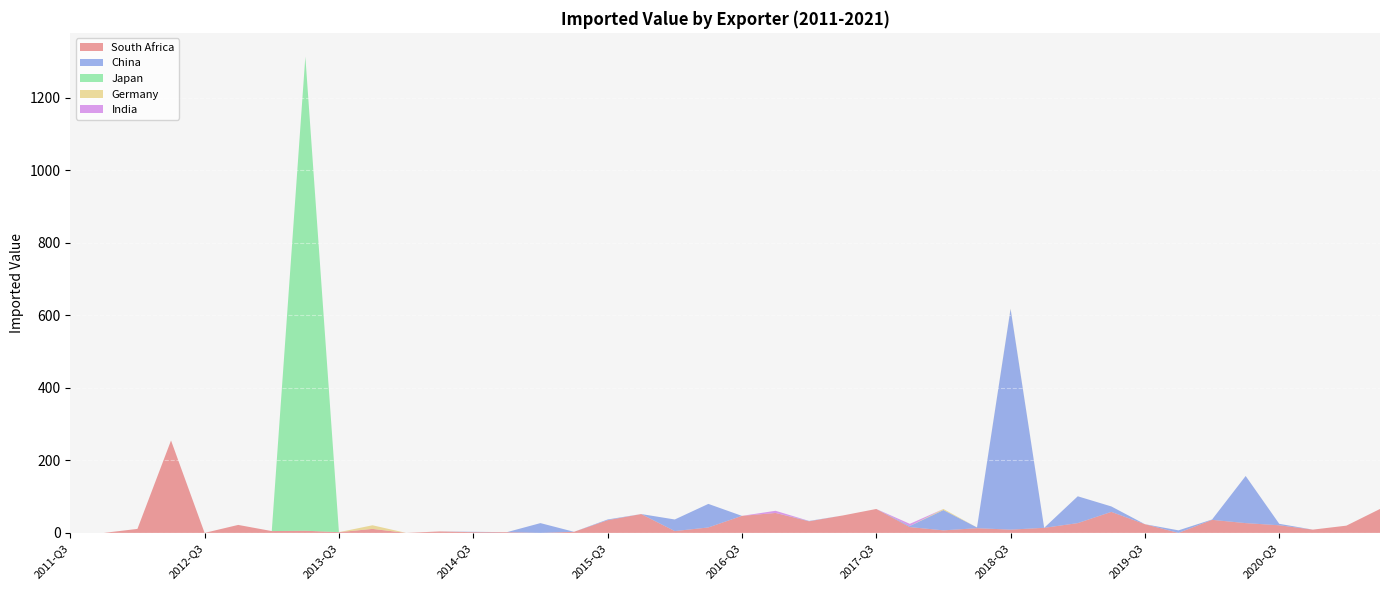

Reading right to left, transcribe all the data shown in this chart.

South Africa: 66	20	9	21	27	36	0	24	58	27	14	9	13	7	16	66	48	32	55	47	15	5	52	35	3	0	2	2	4	0	11	2	6	5	22	0	255	11	0	0
China: 0	0	0	4	130	1	7	0	15	74	0	609	2	56	3	0	0	1	0	0	65	32	0	2	0	27	0	1	0	0	0	0	0	0	0	0	0	0	0	0
Japan: 0	0	0	0	0	0	0	0	0	0	0	0	0	0	0	0	0	0	0	0	0	0	0	0	0	0	0	0	0	0	0	0	1308	0	0	0	0	0	0	0
Germany: 0	0	0	0	0	0	0	0	0	0	0	1	0	3	0	0	0	0	0	0	0	0	0	0	0	0	0	0	0	0	10	0	0	0	0	0	0	0	0	0
India: 0	0	0	0	0	0	0	0	0	0	0	0	0	0	6	0	0	0	6	0	0	0	0	0	0	0	0	0	0	0	0	0	0	0	0	0	0	0	0	0